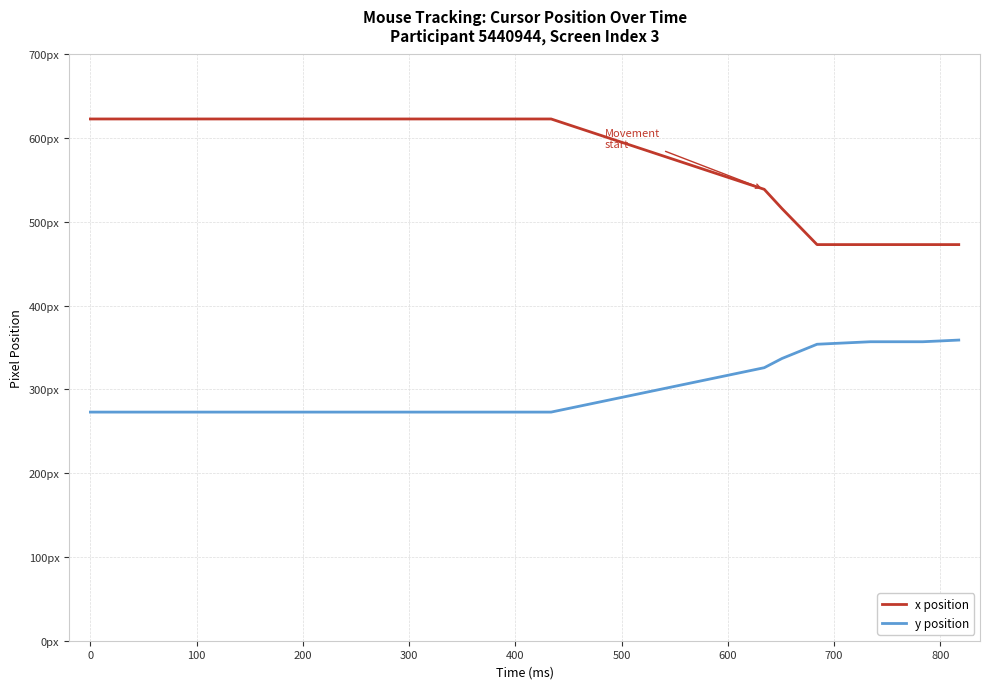

Does the chart display data point markers on the line(s)?

No